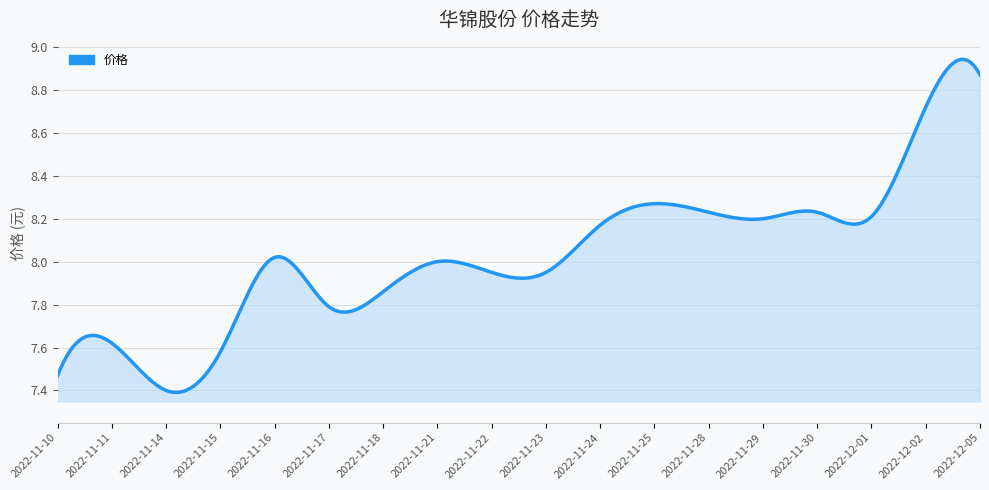

What is the label of the 11th point from the left?

2022-11-24